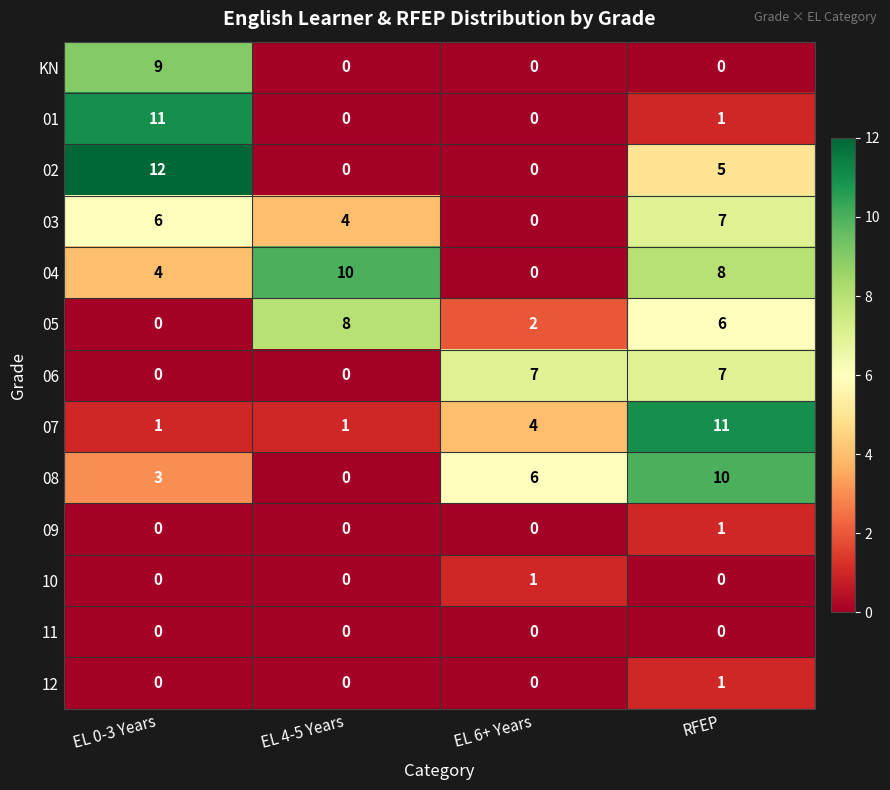

Which series has the largest total across all categories?

04